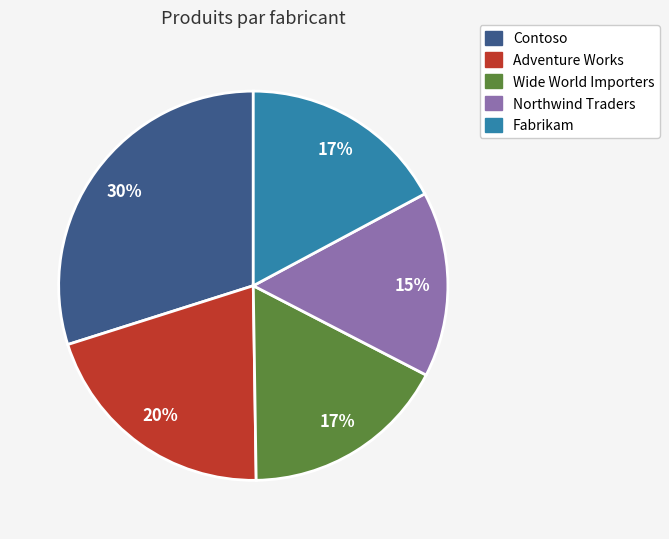

Does any single category account for the majority?

No